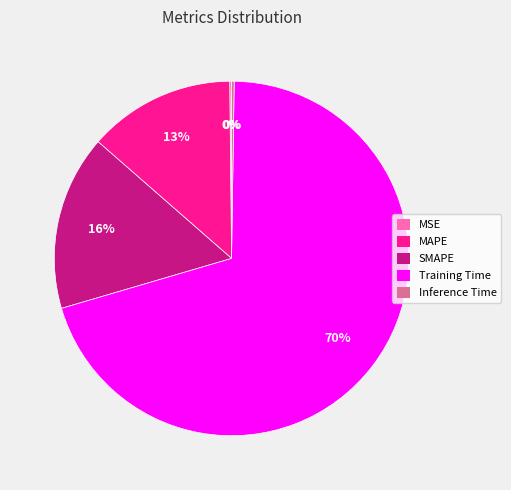

Is it true that SMAPE is 16% of the pie?

True